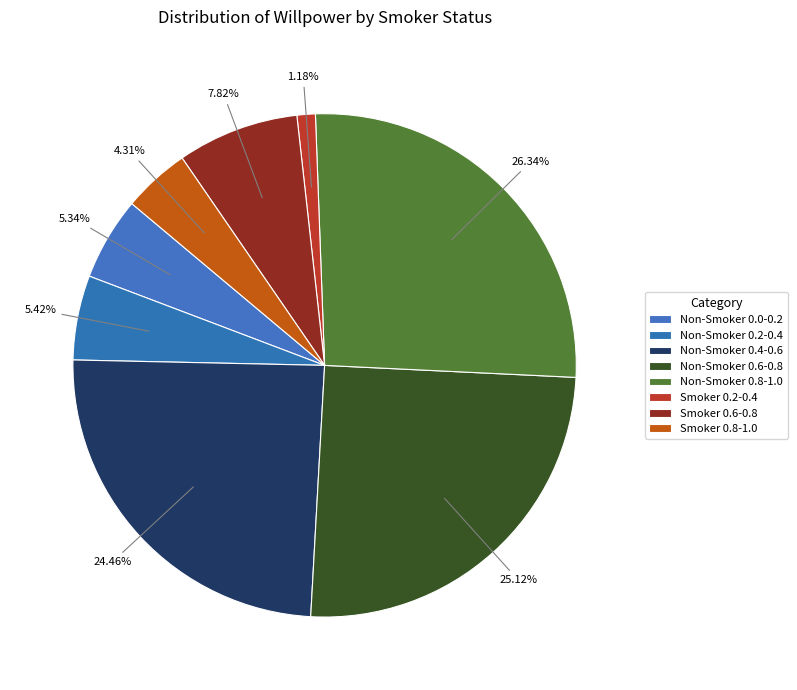

Which category has the biggest portion of the pie?

Non-Smoker 0.8-1.0